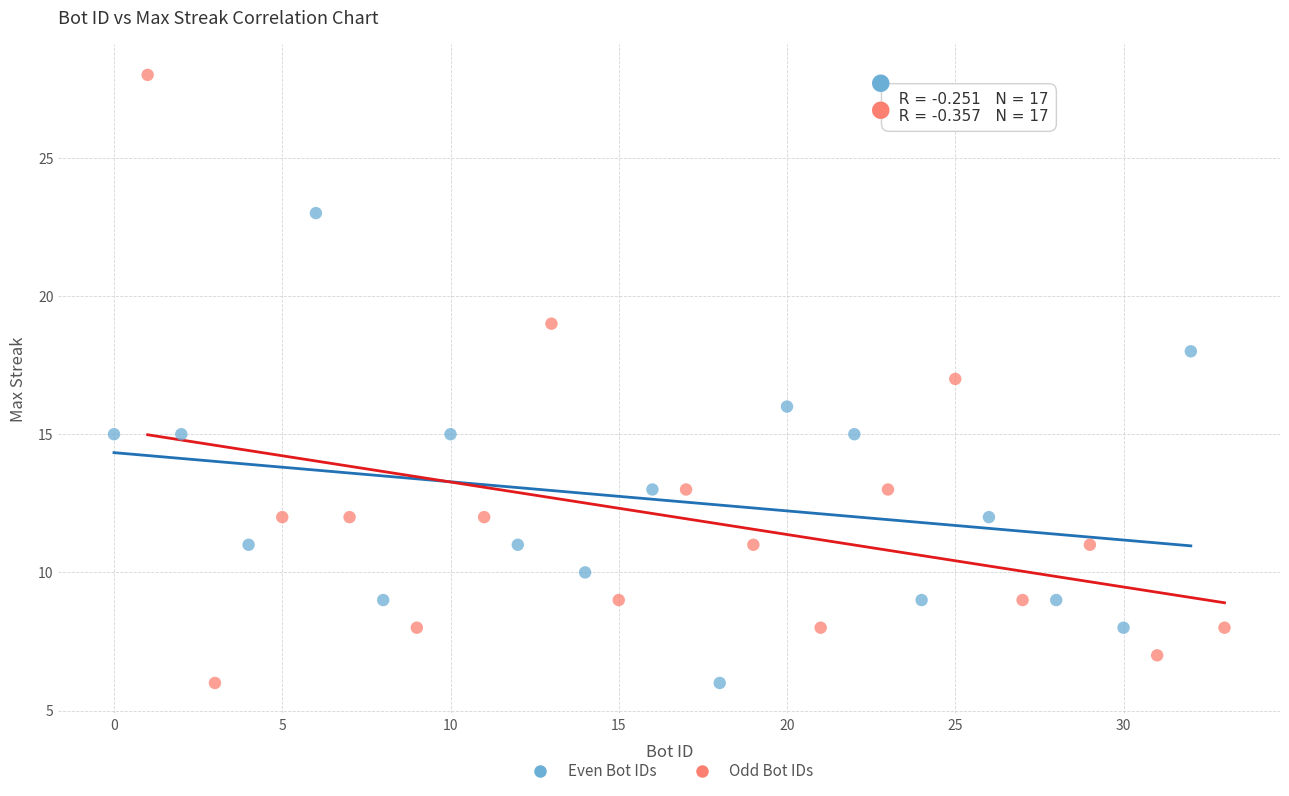

Which series contains the highest Y value?

Odd Bot IDs